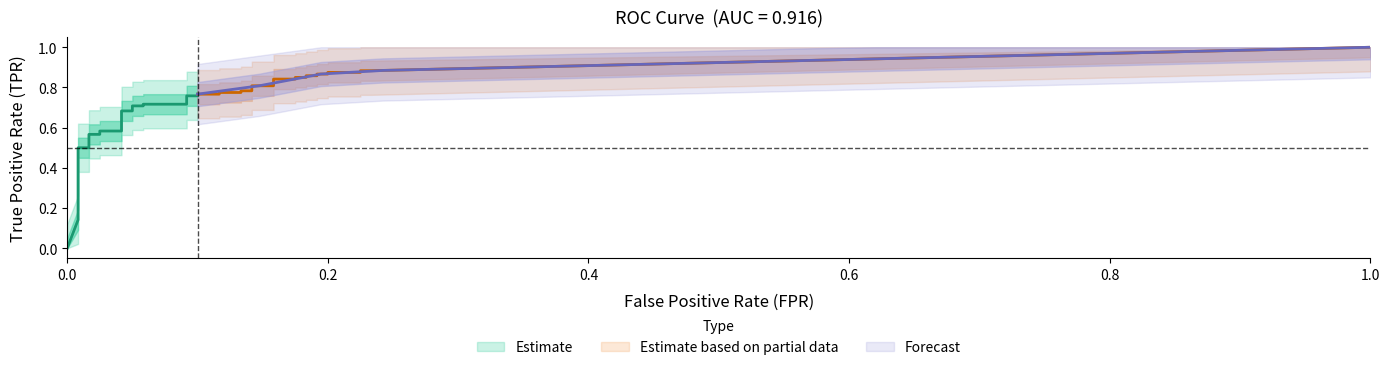

True or false: tpr and fpr cross at least once.

False